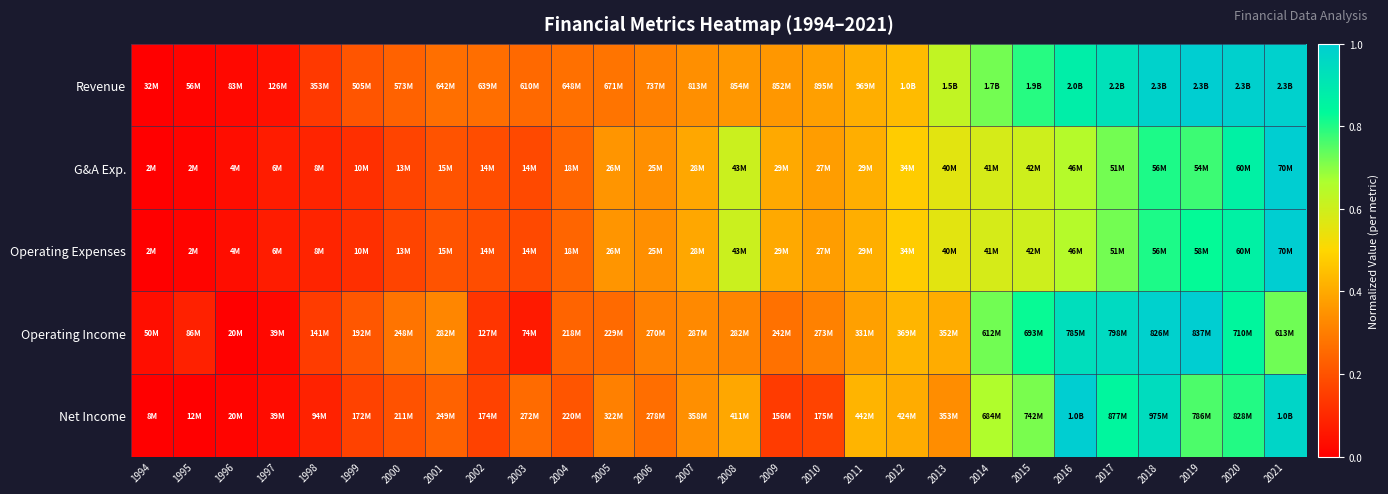

How many categories are shown in the chart?

28